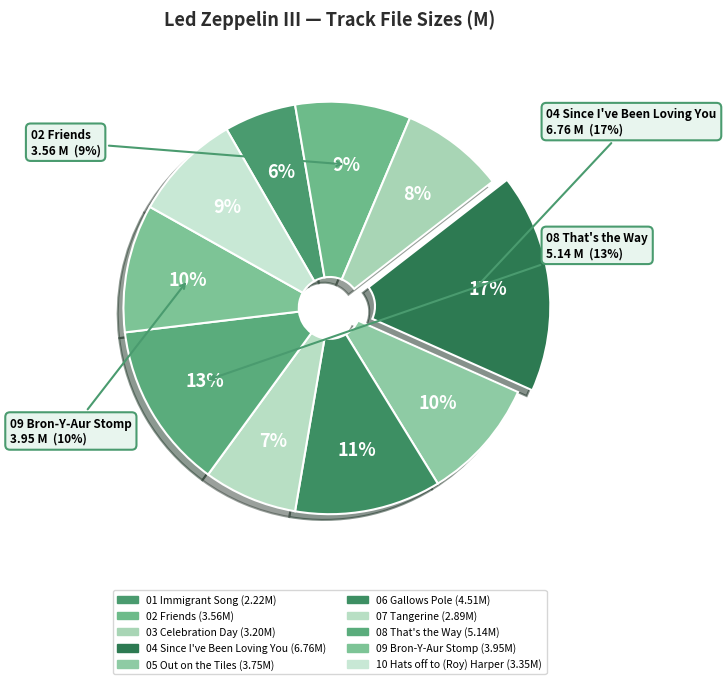

True or false: 02 Friends accounts for 18% of the total.

False